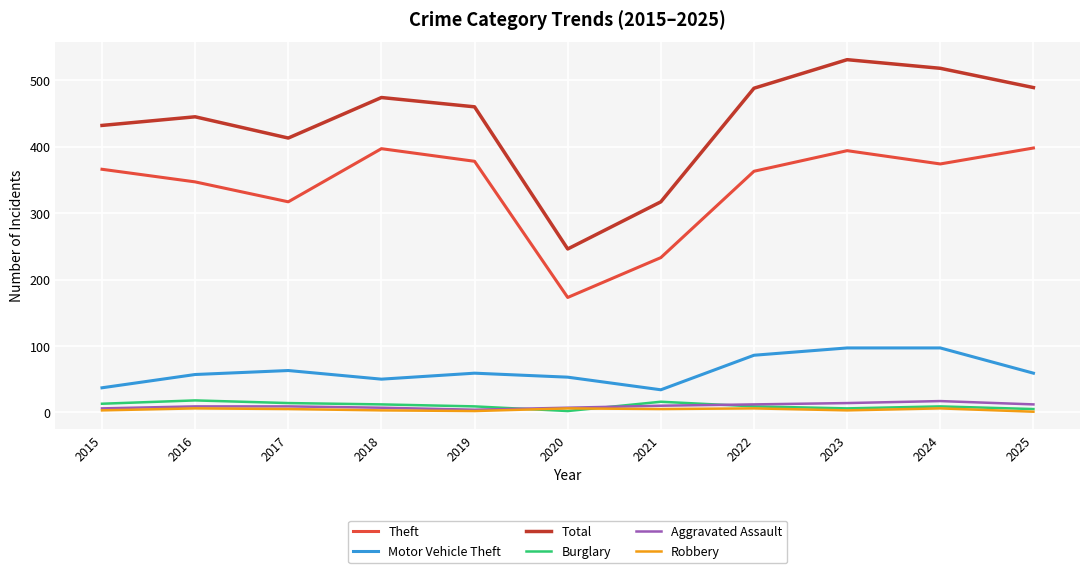

Is this an area chart (filled region under the line)?

No